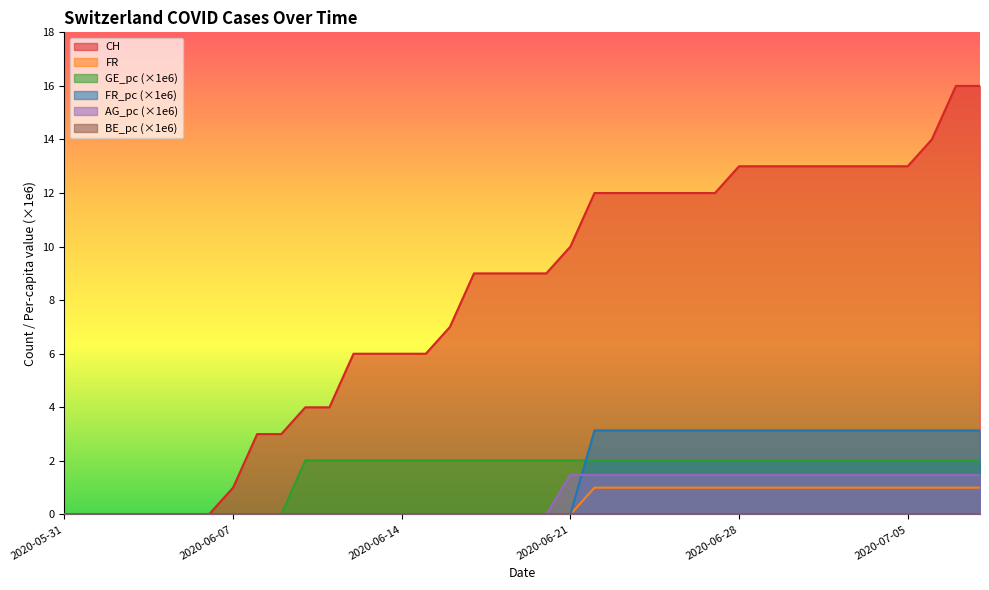

How many lines are shown in the chart?

6